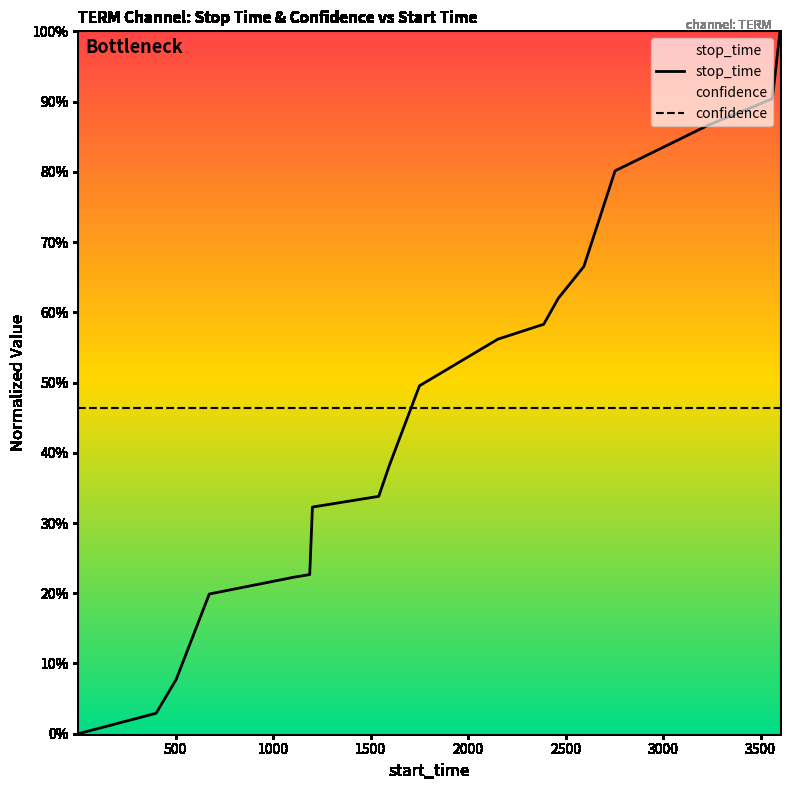

What is the sum of all stop_time values?

9.2